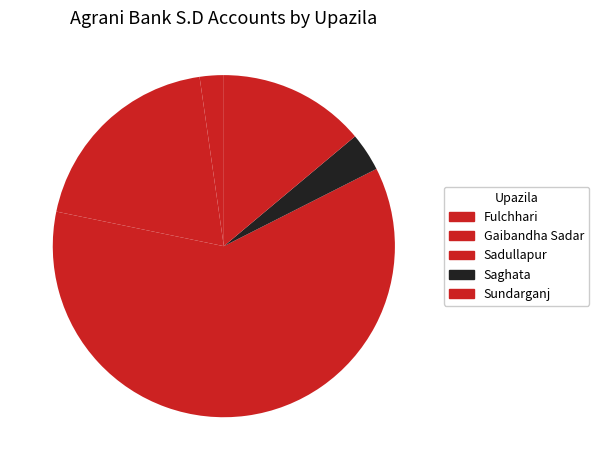

Which slice is the largest?

Sadullapur